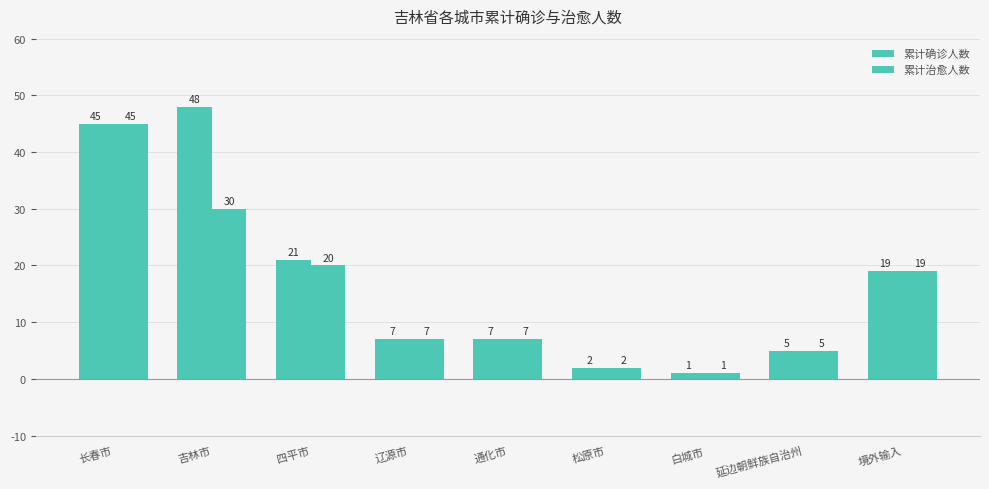

How many values in the 累计确诊人数 series are below 7?

3